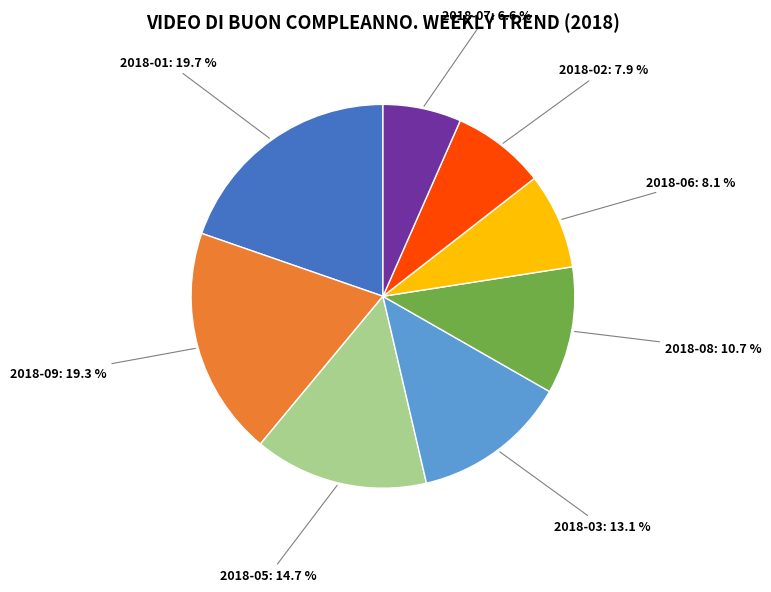

Is there a majority slice in this chart?

No